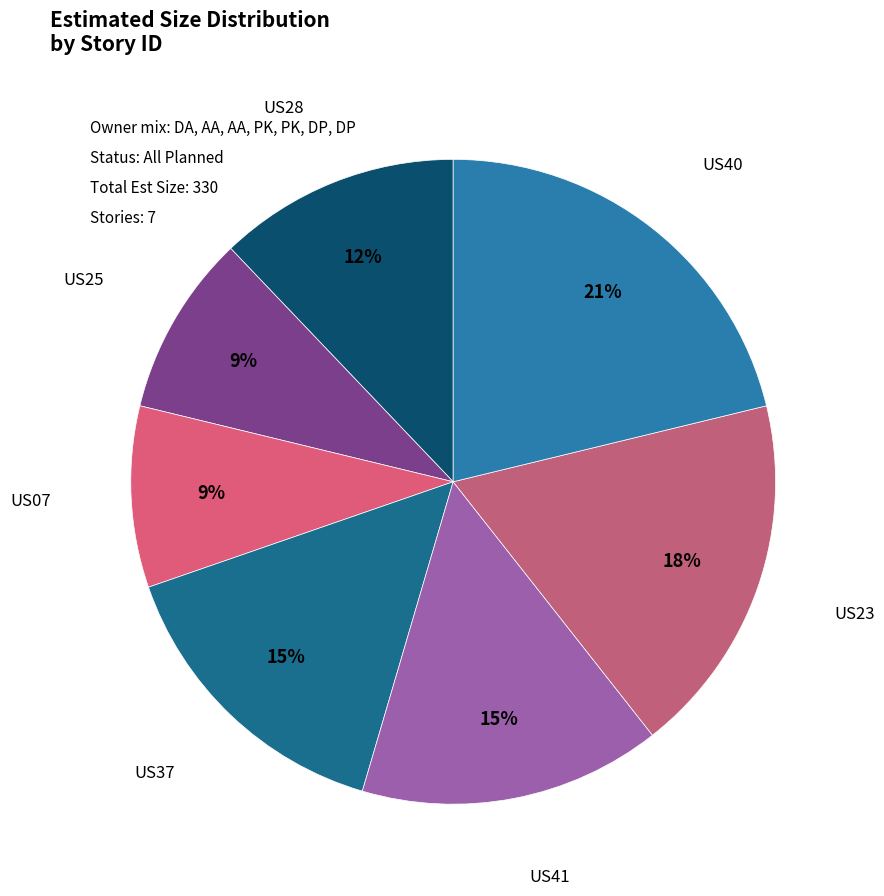

To the nearest percent, what percentage of the pie is US37?

15%